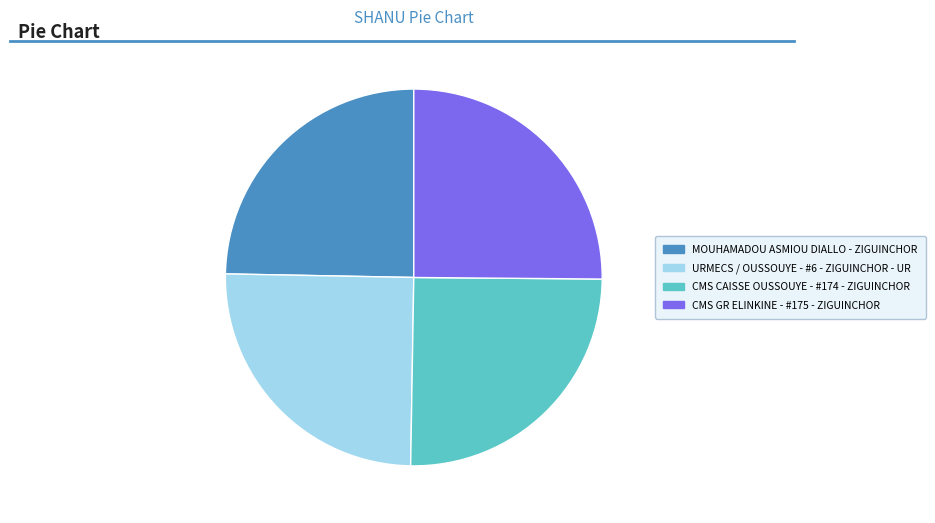

Combined, do URMECS / OUSSOUYE - #6 - ZIGUINCHOR - UR and CMS CAISSE OUSSOUYE - #174 - ZIGUINCHOR account for over 50%?

Yes